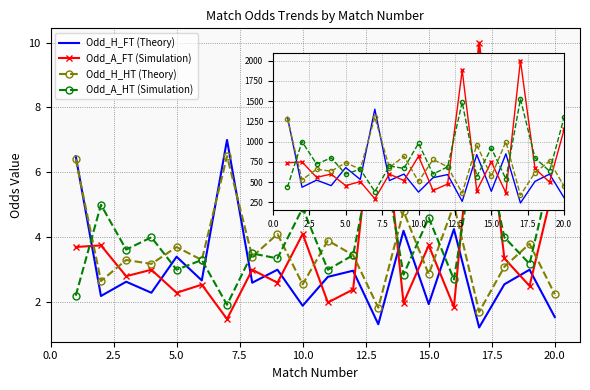

What are all the series names shown in the legend?

Odd_H_FT (Theory), Odd_A_FT (Simulation), Odd_H_HT (Theory), Odd_A_HT (Simulation)